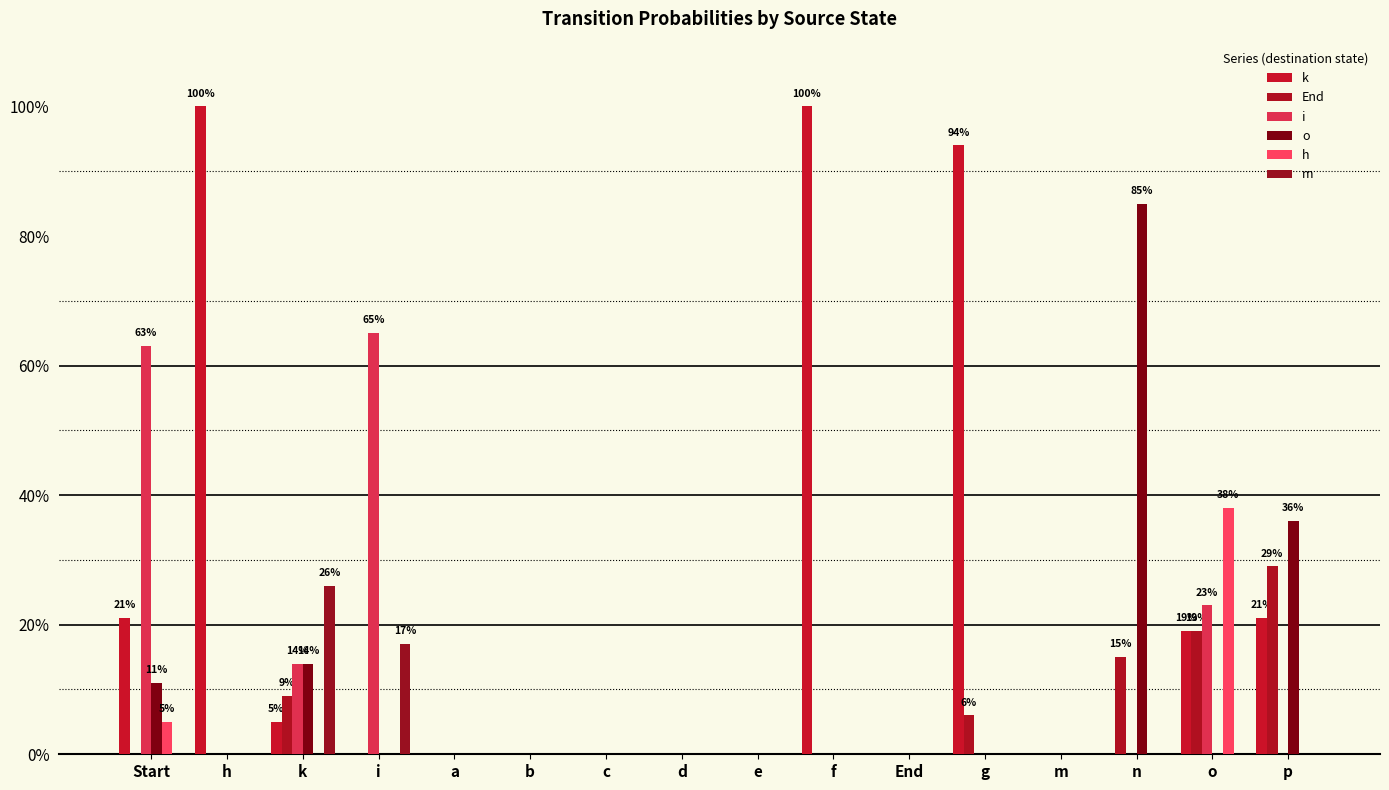

Count the i values in the range 0 to 1.

16